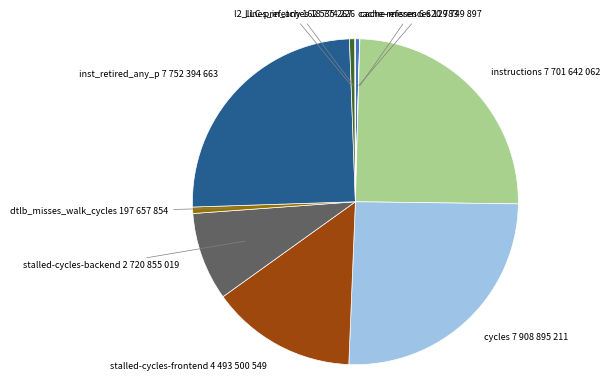

Approximately how many times larger is the value at instructions compared to inst_retired_any_p?

1.0